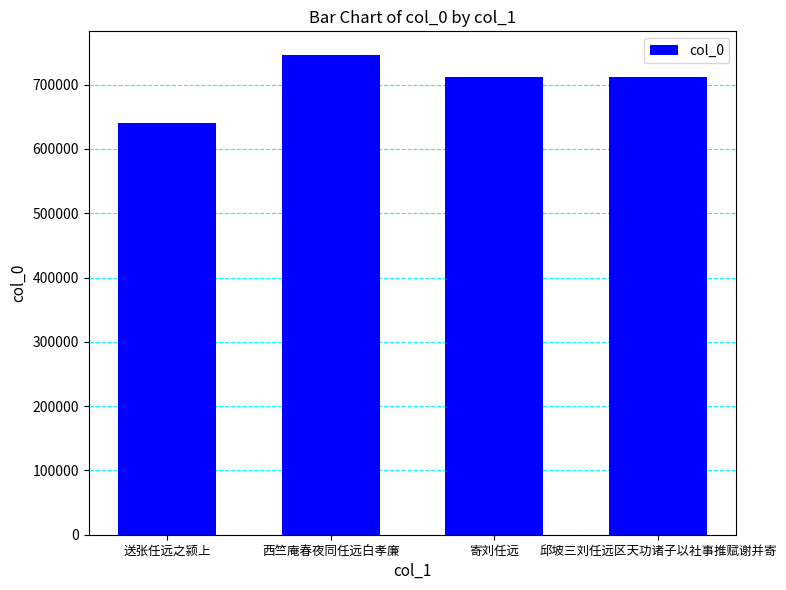

What is the label of the 2nd bar from the left?

西竺庵春夜同任远白孝廉